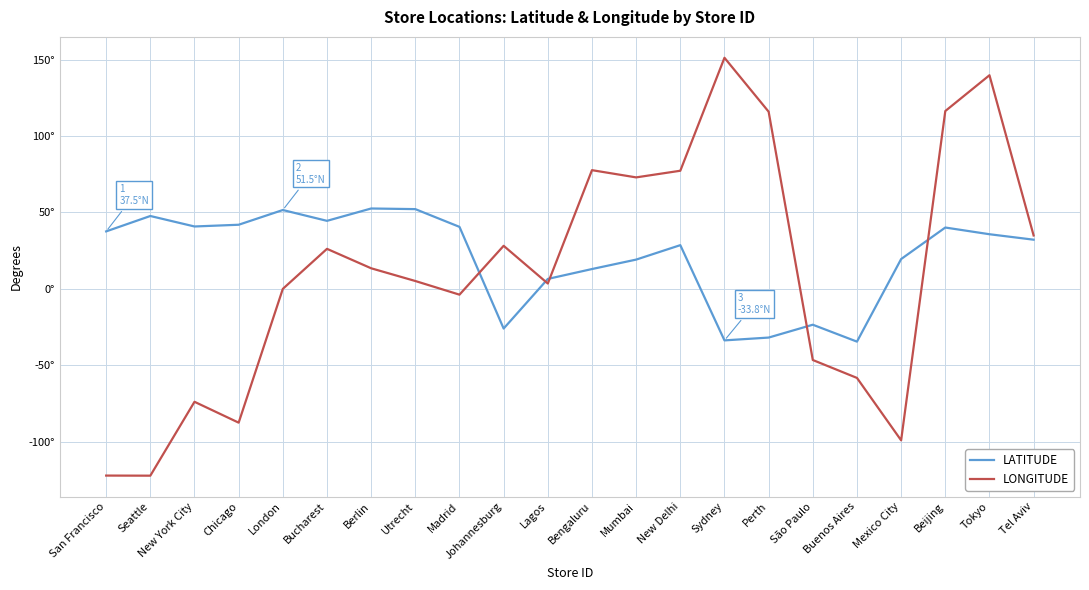

Is this an area chart (filled region under the line)?

No